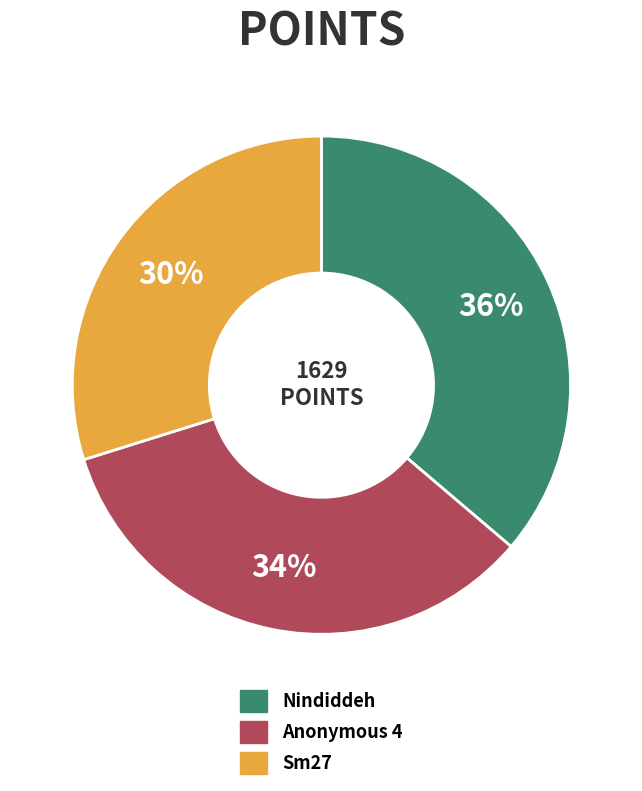

How many slices are in this pie chart?

3